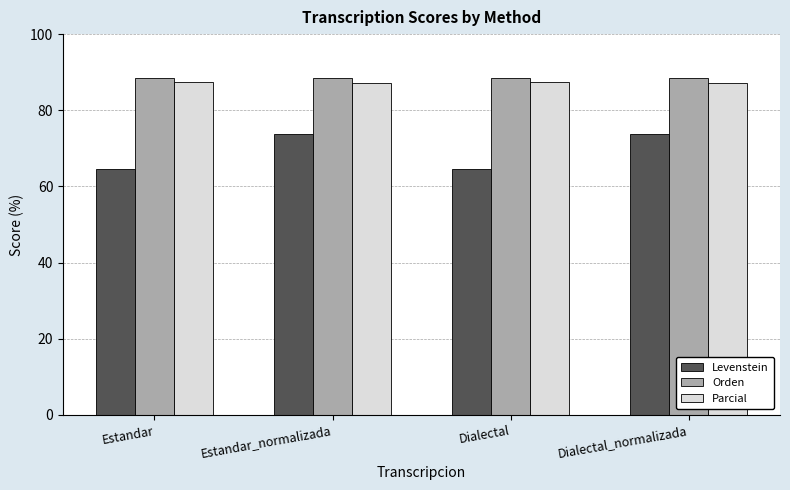

The Levenstein series shows 64.6 at Dialectal. True or false?

True